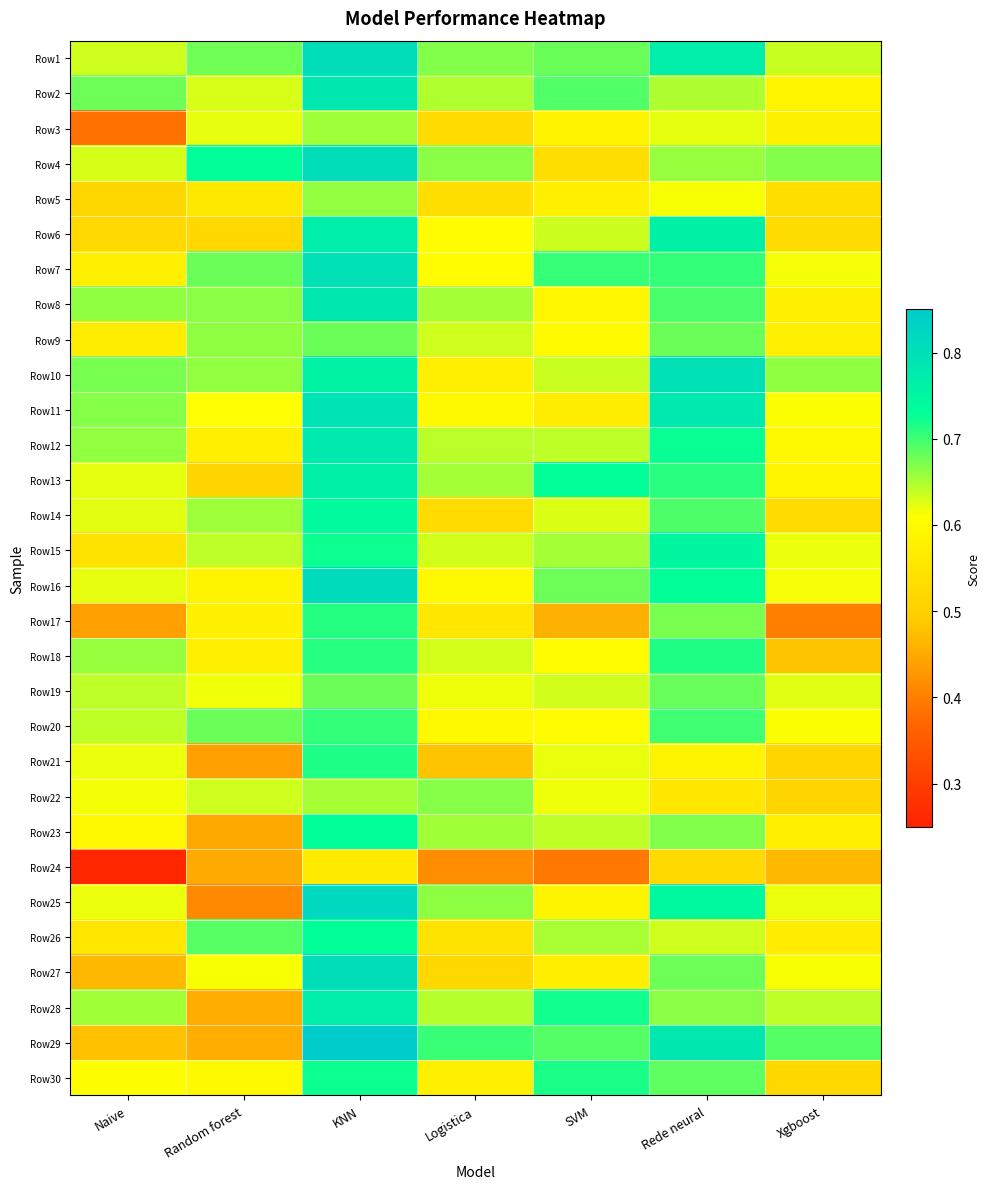

Between Xgboost and KNN, which is larger?

KNN